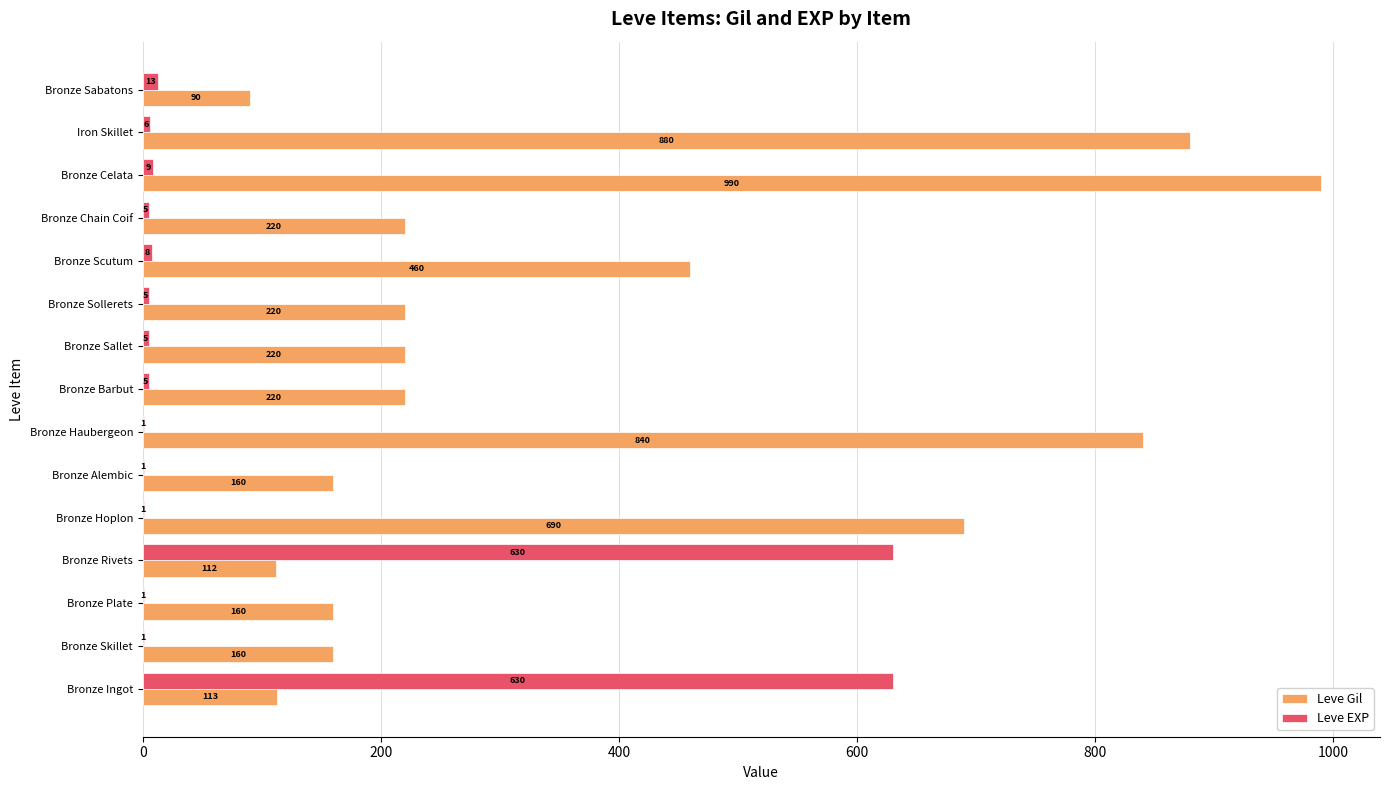

At which label is Leve EXP closest to 315?

Bronze Sabatons